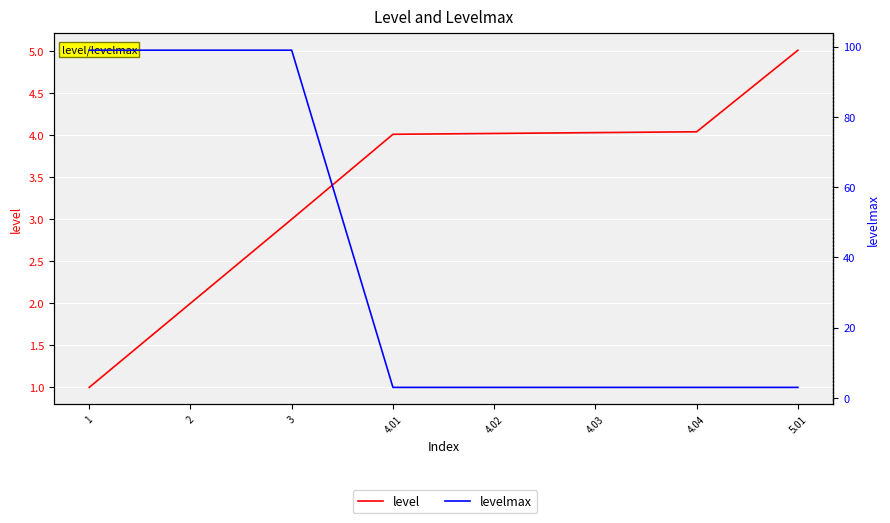

Rank the categories by levelmax value from lowest to highest.

4.01, 4.02, 4.03, 4.04, 5.01, 1, 2, 3